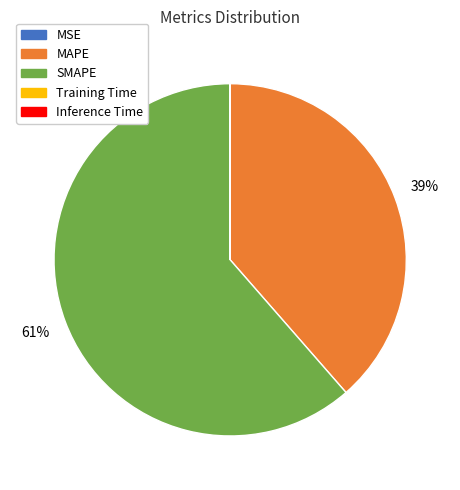

Is MAPE the majority of the pie?

No